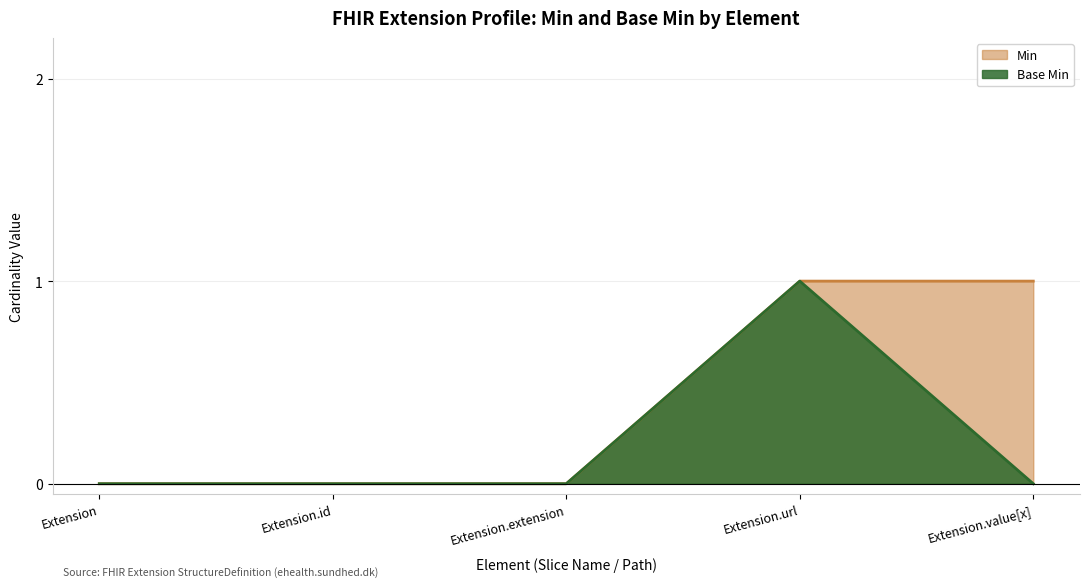

The value of Base Min at Extension.url is 1. True or false?

True